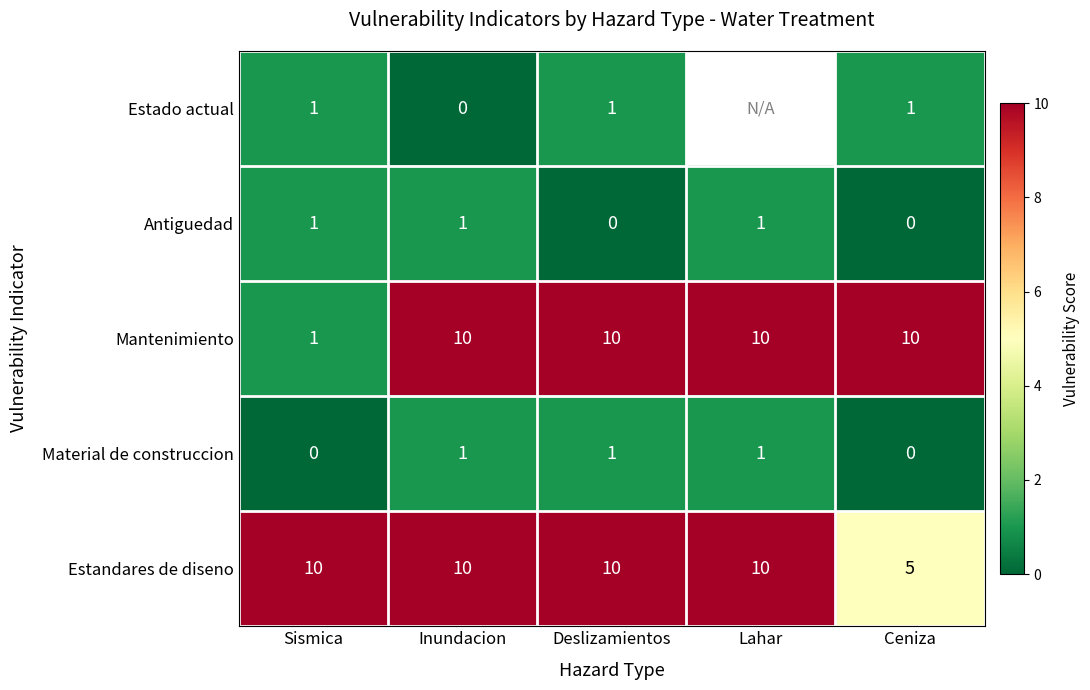

What is the difference between the highest and lowest values at Sismica?

10